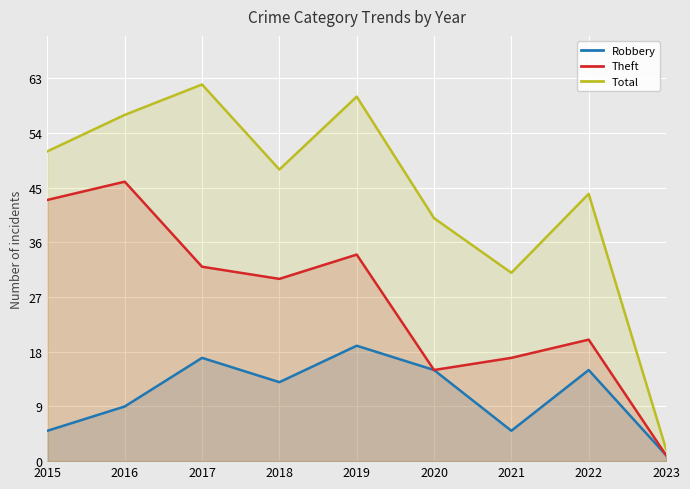

Where does the Total series first go above 48?

2015